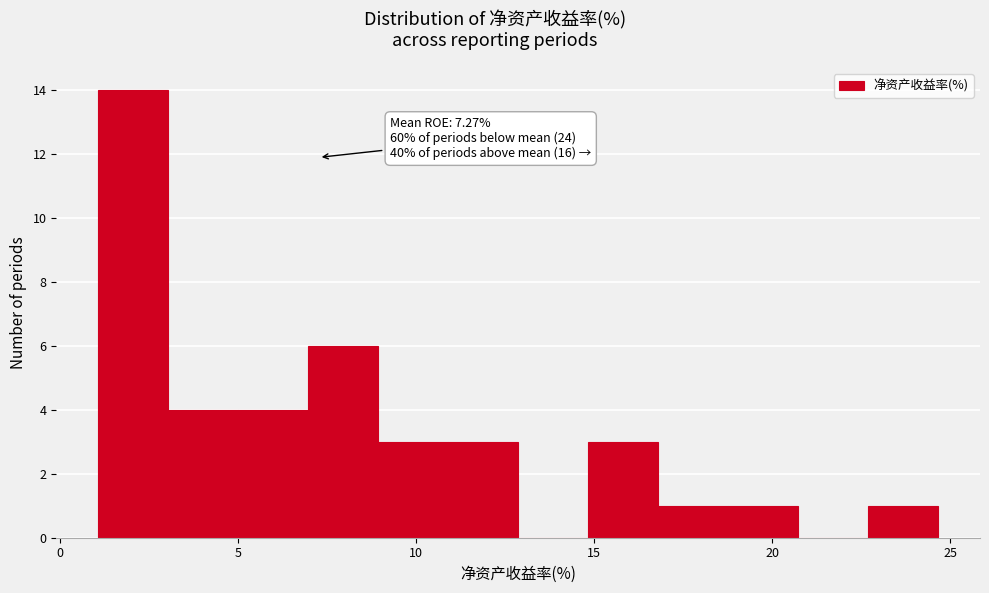

Around what value on the x-axis is the tallest bar? Give the approximate position of its centre, as read against the axis.

2.0